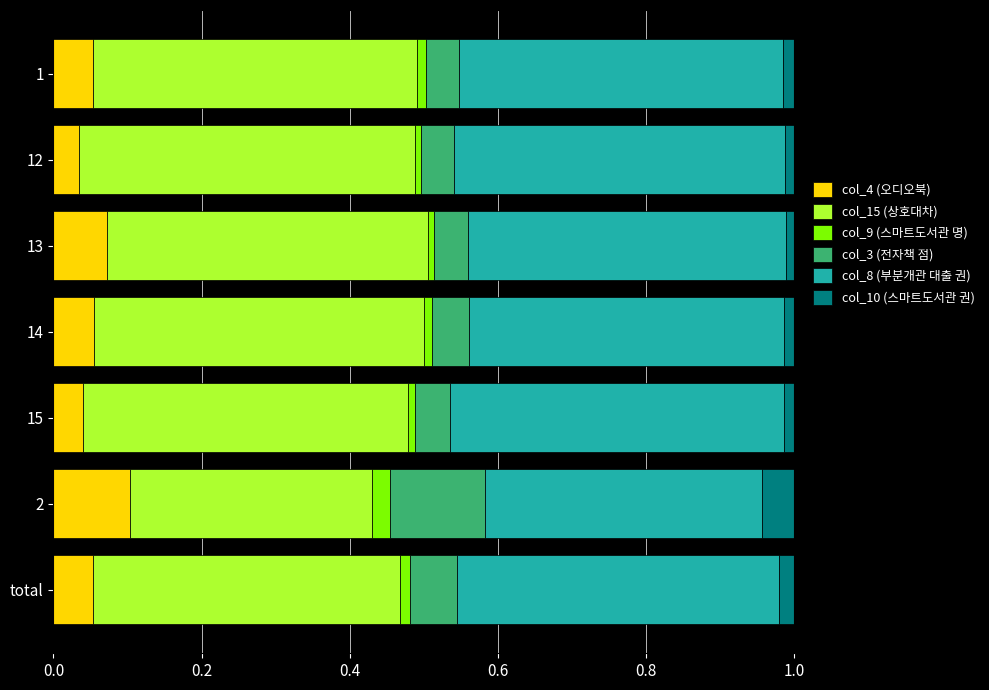

How many series are shown in this chart?

6